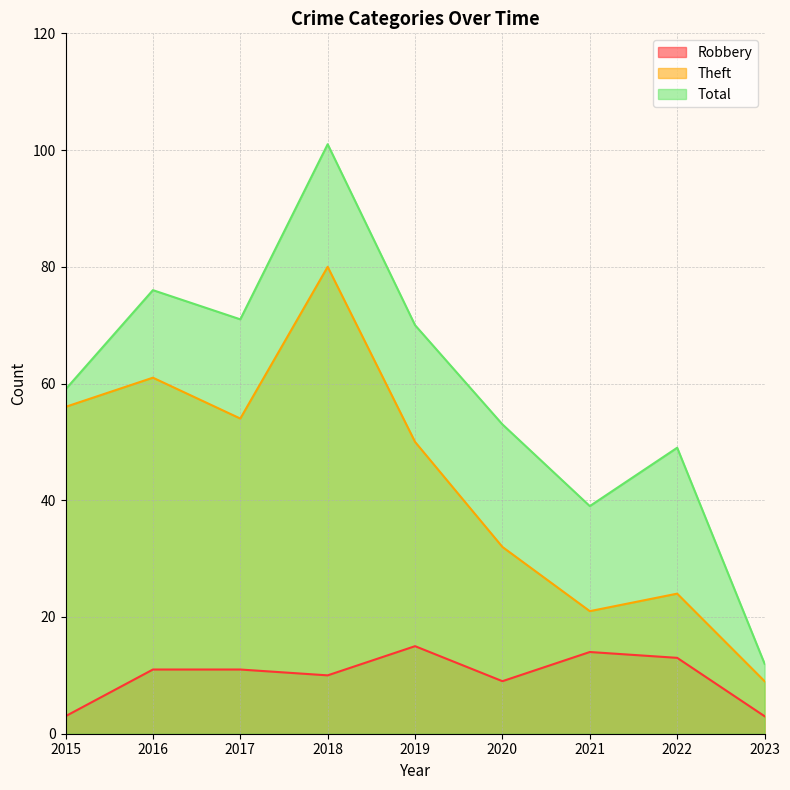

Where is Total nearest to the value 56?

2015